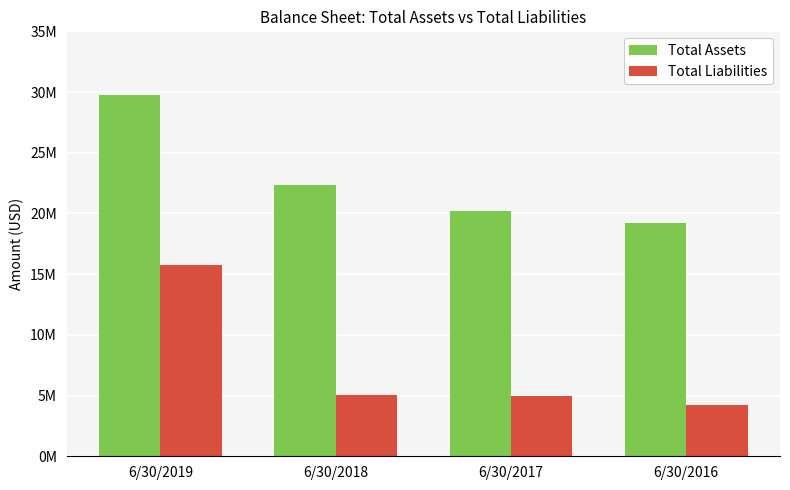

What are all the series names shown in the legend?

Total Assets, Total Liabilities